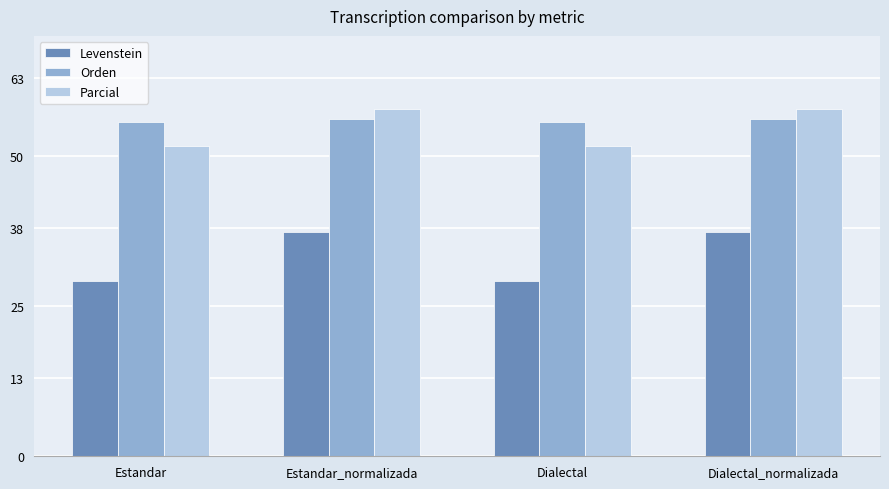

How many values in the Levenstein series are below 37?

2